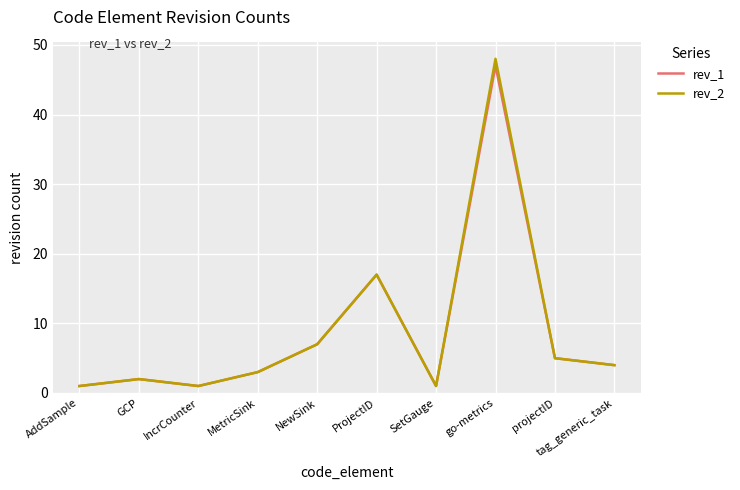

The value of rev_2 at SetGauge is 1. True or false?

True